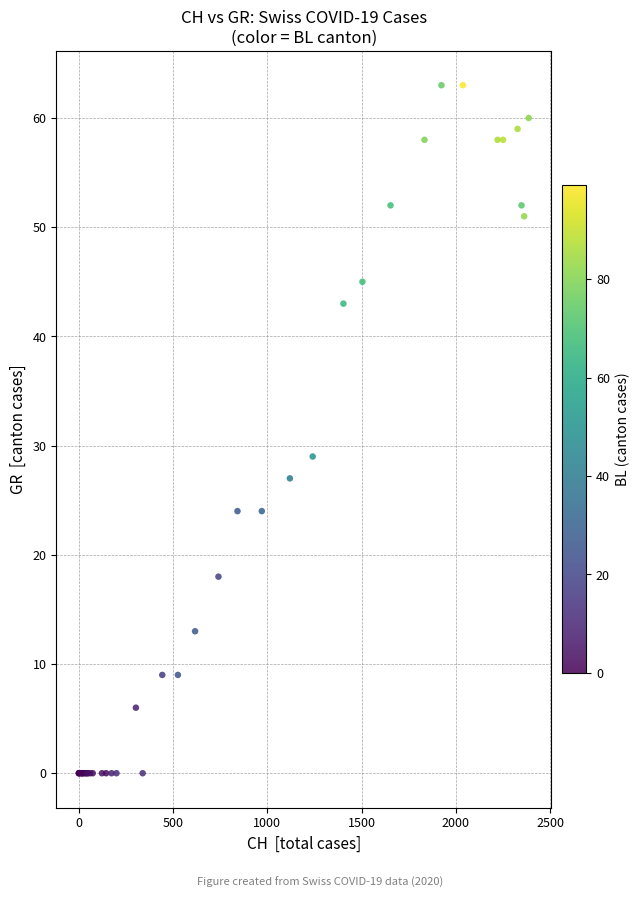

What Y value in the scatter plot is closest to 31?

29